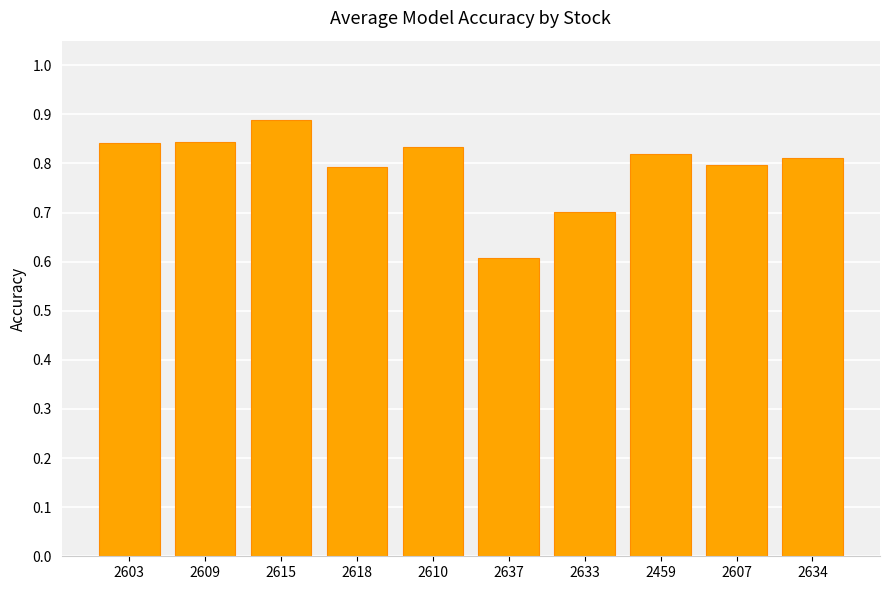

What position from the right is 2603?

10